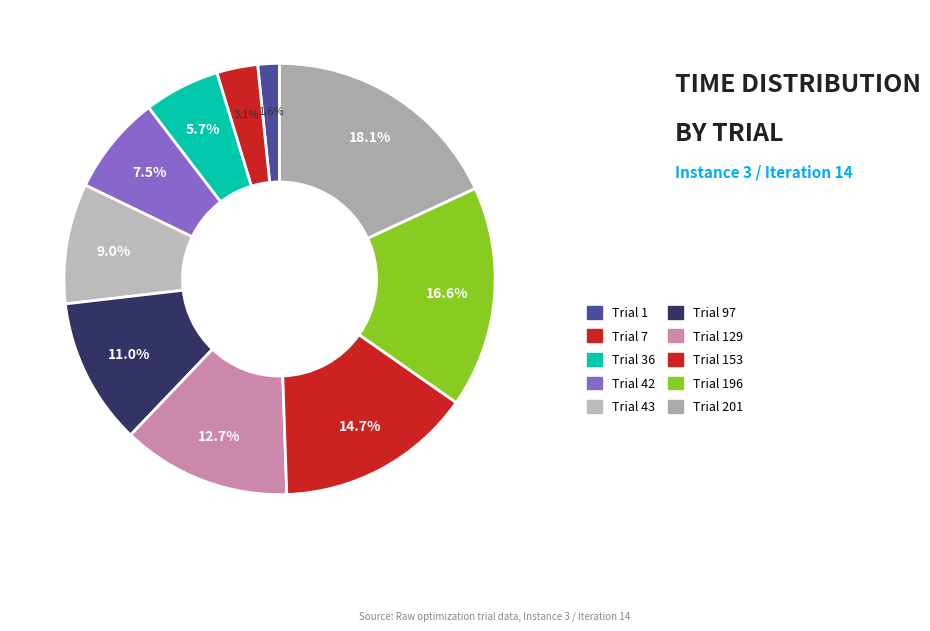

To the nearest percent, what is the average slice percentage?

10%